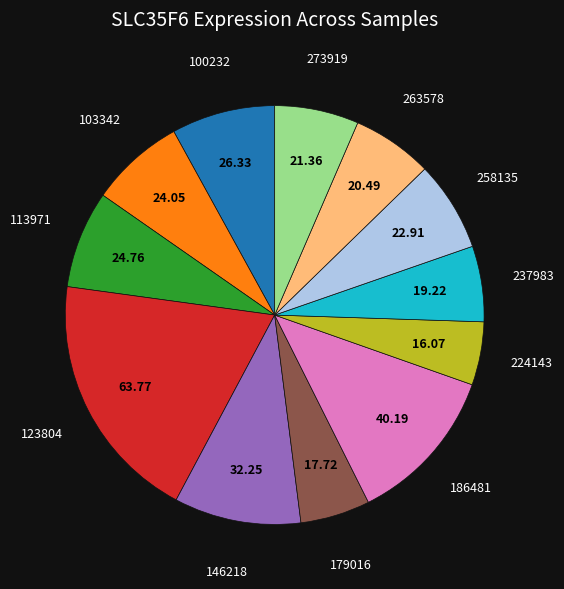

How many segments does this pie chart have?

12